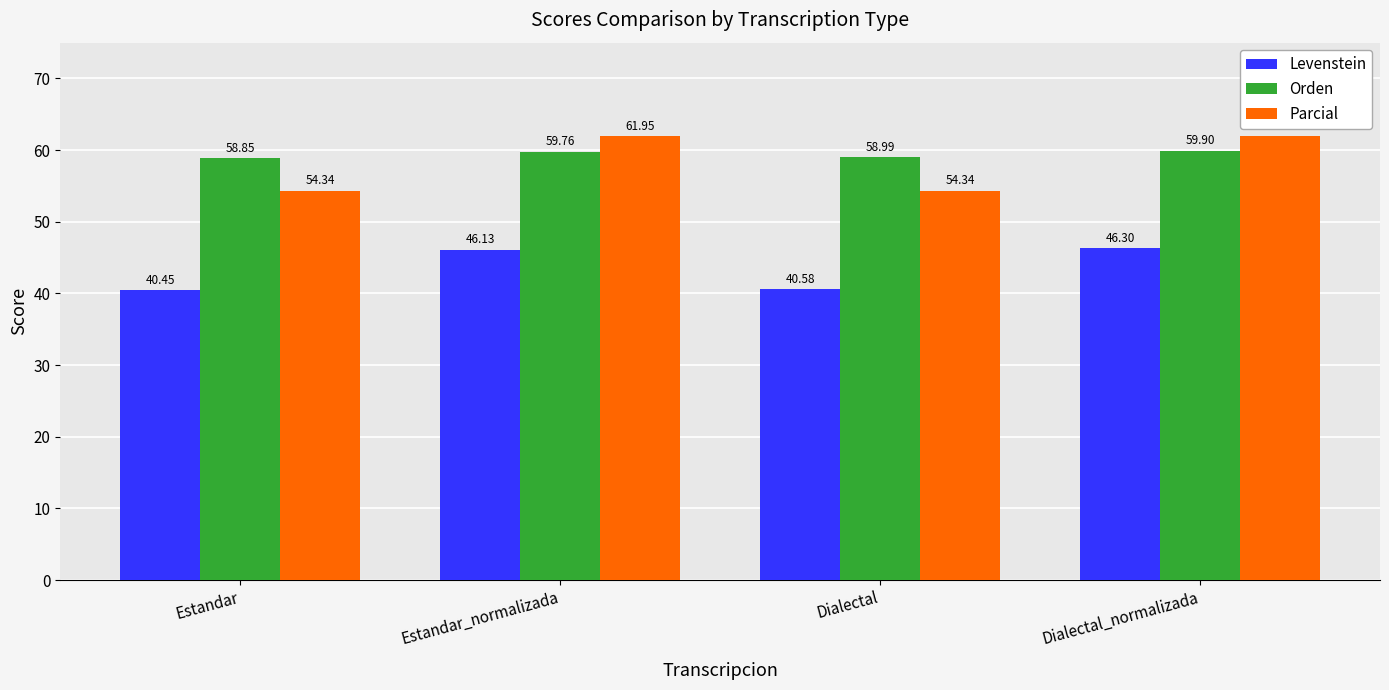

Is the value of Parcial at Dialectal greater than the value of Orden at Dialectal_normalizada?

No